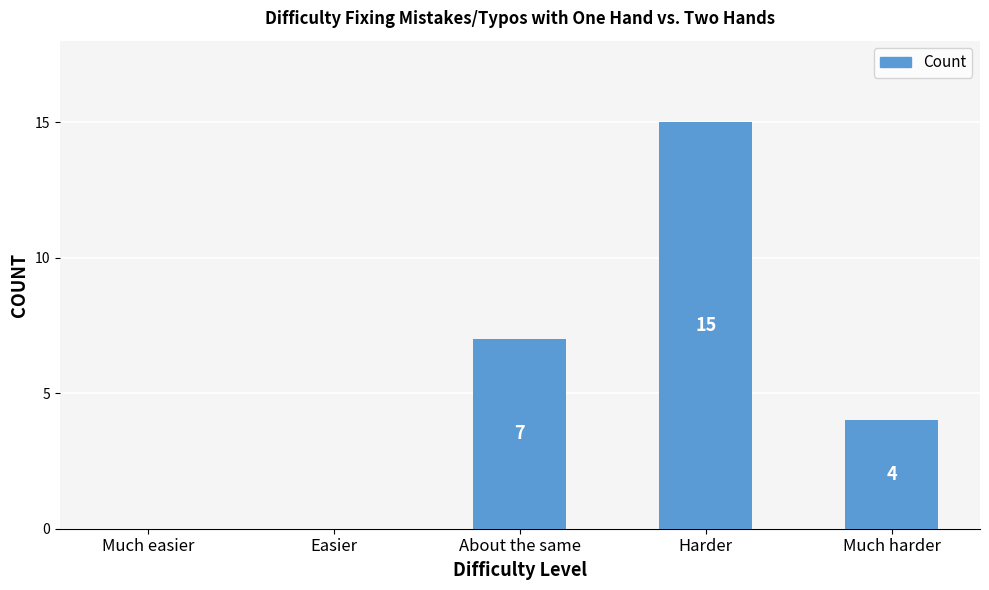

What is the difference between the values at Much harder and Much easier?

4